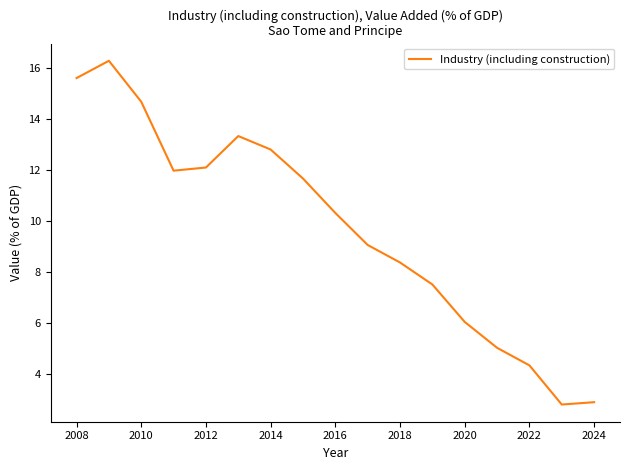

True or false: the data has more than 1 interior local peaks.

True